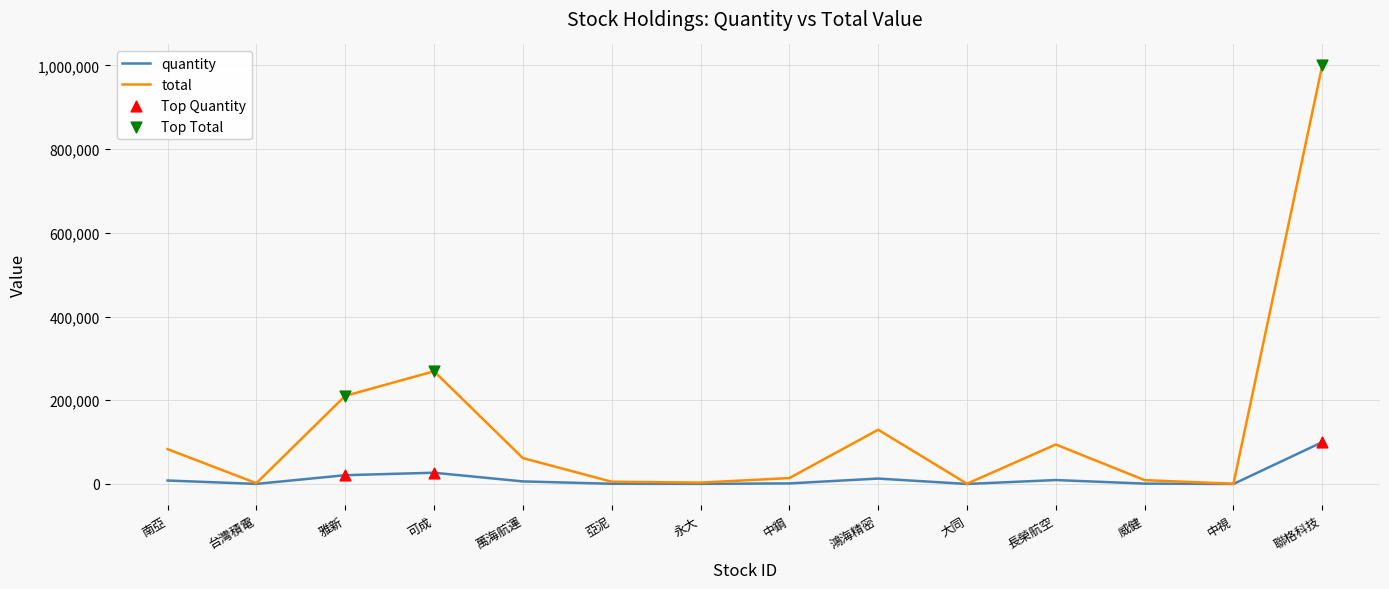

Which series has the largest range (max minus min)?

total